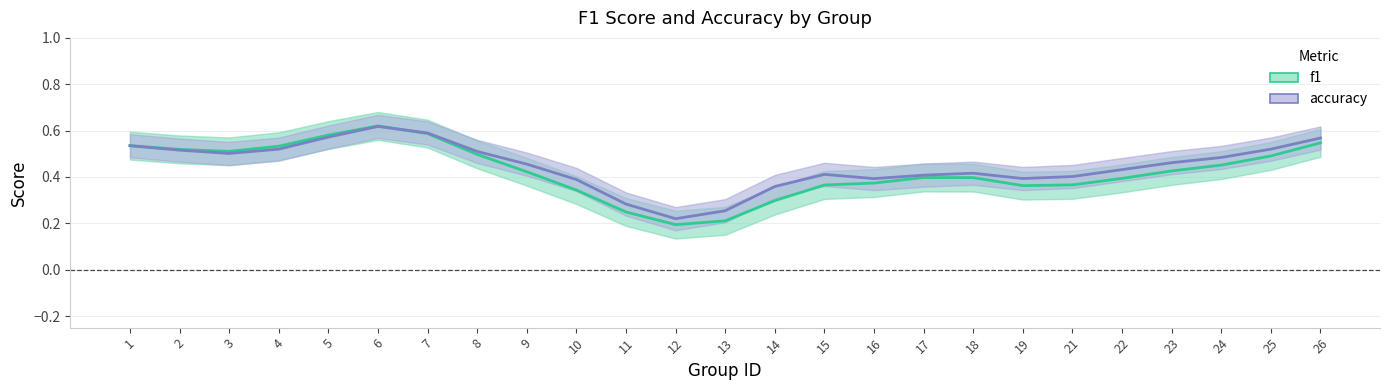

Where is the first local maximum for f1?

6